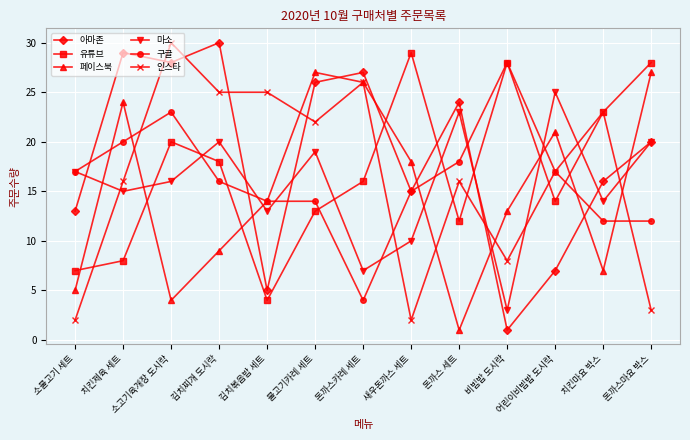

How many lines are shown in the chart?

6